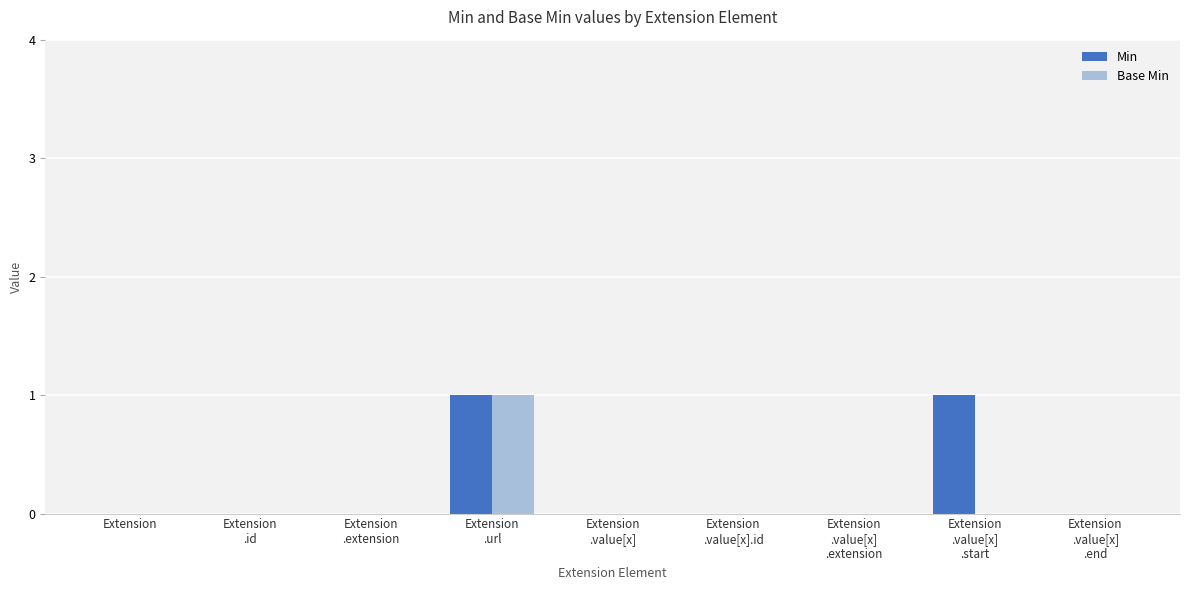

What are all the series names shown in the legend?

Min, Base Min